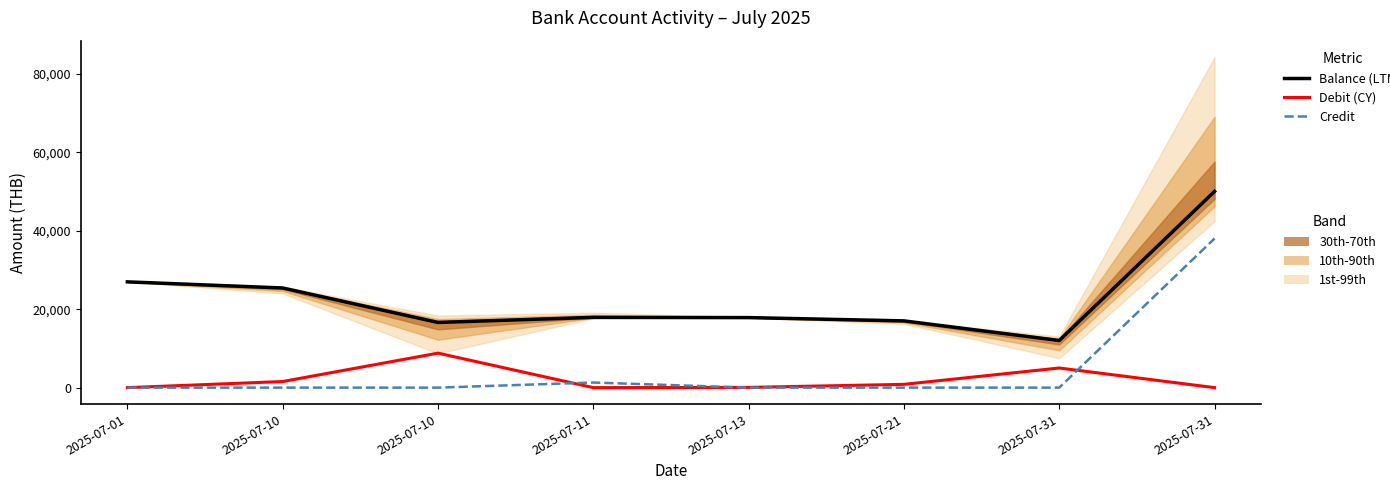

How many data points does each series have?

8